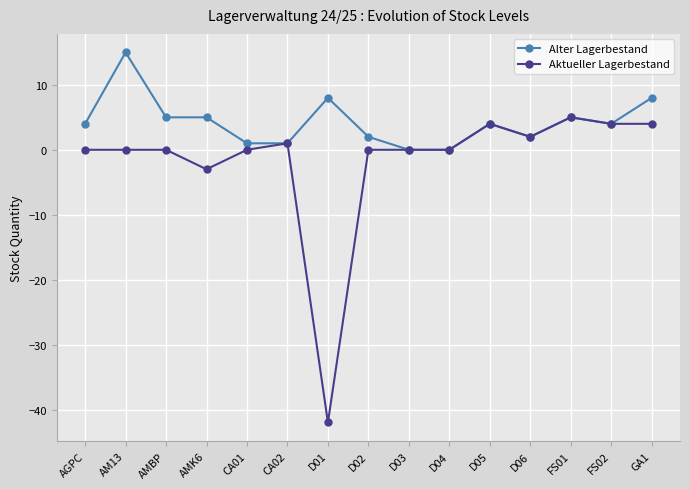

Reading left to right, extract all data points from this chart.

Alter Lagerbestand: AGPC=4	AM13=15	AMBP=5	AMK6=5	CA01=1	CA02=1	D01=8	D02=2	D03=0	D04=0	D05=4	D06=2	FS01=5	FS02=4	GA1=8
Aktueller Lagerbestand: AGPC=0	AM13=0	AMBP=0	AMK6=-3	CA01=0	CA02=1	D01=-42	D02=0	D03=0	D04=0	D05=4	D06=2	FS01=5	FS02=4	GA1=4